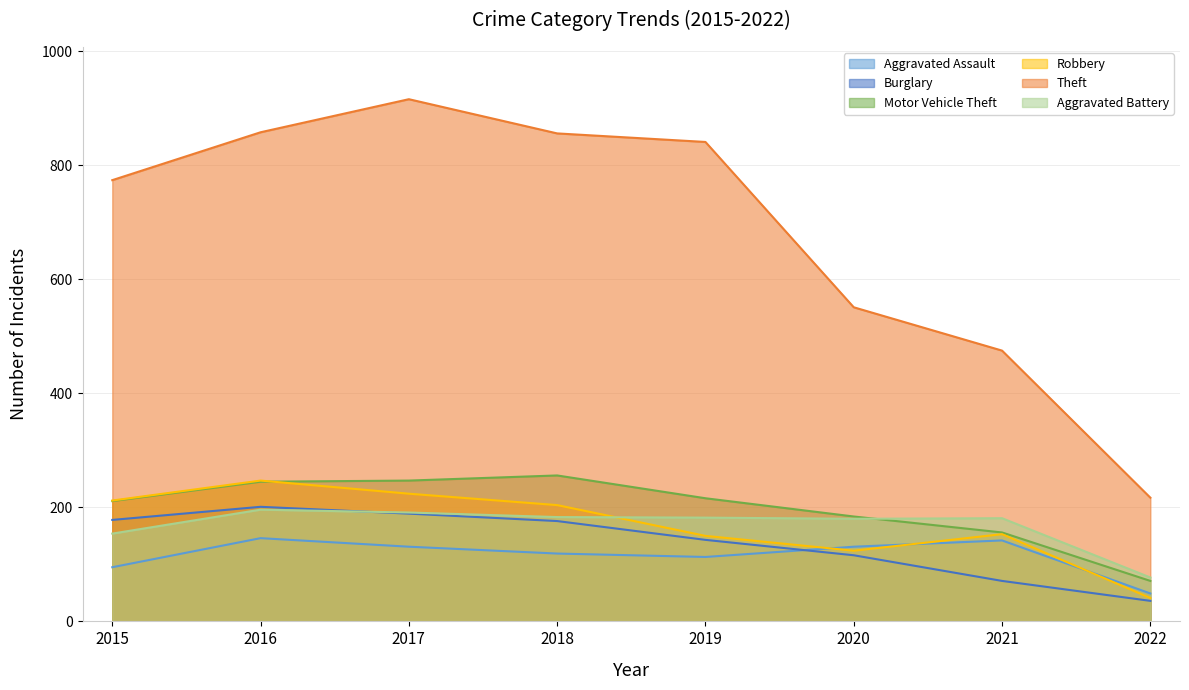

Rank the series by their maximum value, from lowest to highest.

Aggravated Assault, Aggravated Battery, Burglary, Robbery, Motor Vehicle Theft, Theft